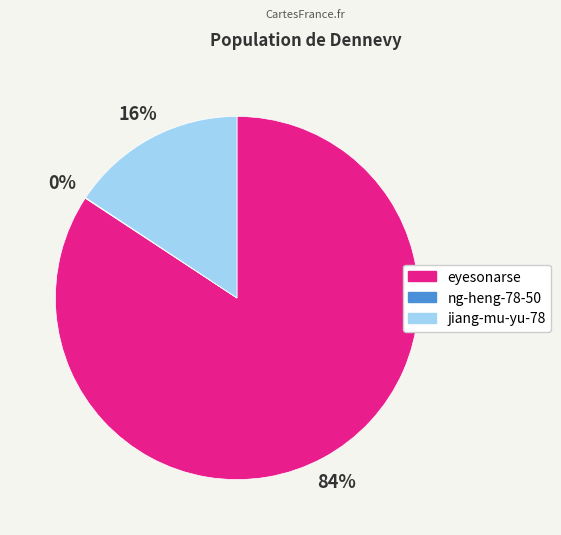

What percentage is the jiang-mu-yu-78 slice, to the nearest percent?

16%